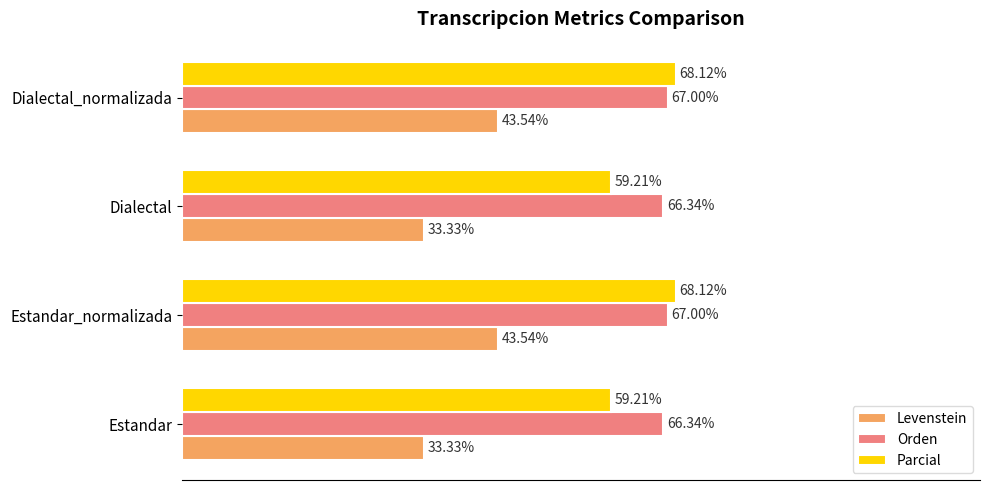

Which series has the largest total across all categories?

Orden